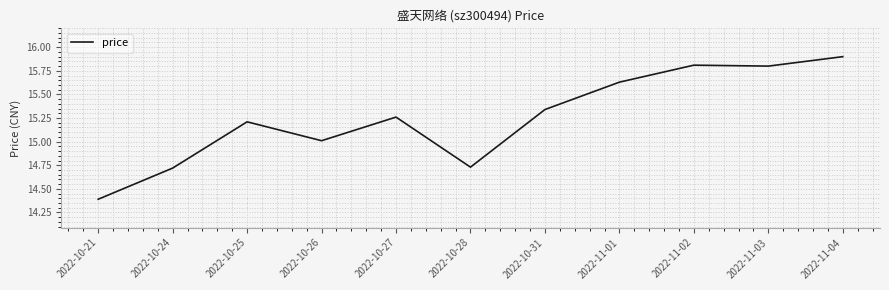

The chart shows a value of 15.8 at 2022-11-03. True or false?

True